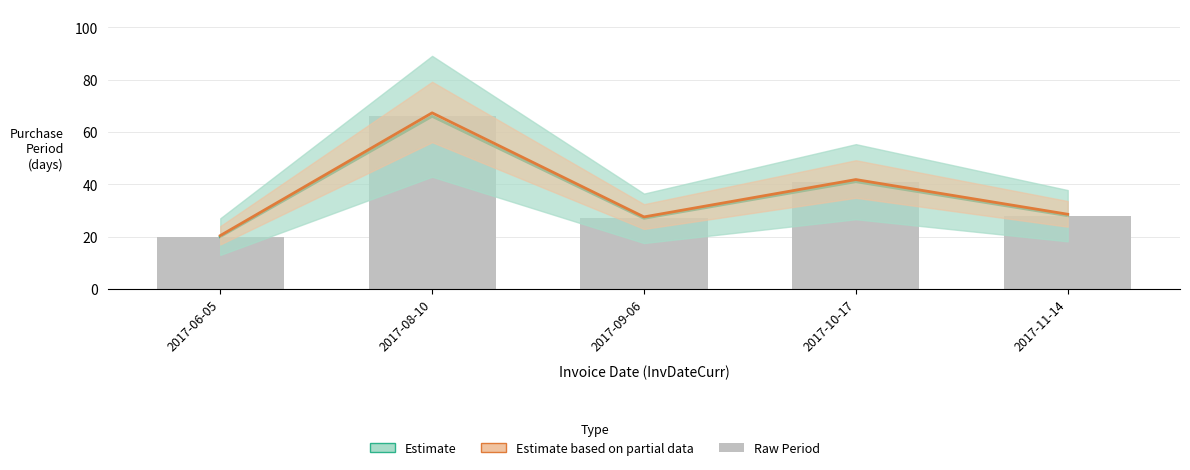

Rank the series at 2017-10-17 from lowest to highest value.

Estimate, Raw Purchase Period, Estimate based on partial data